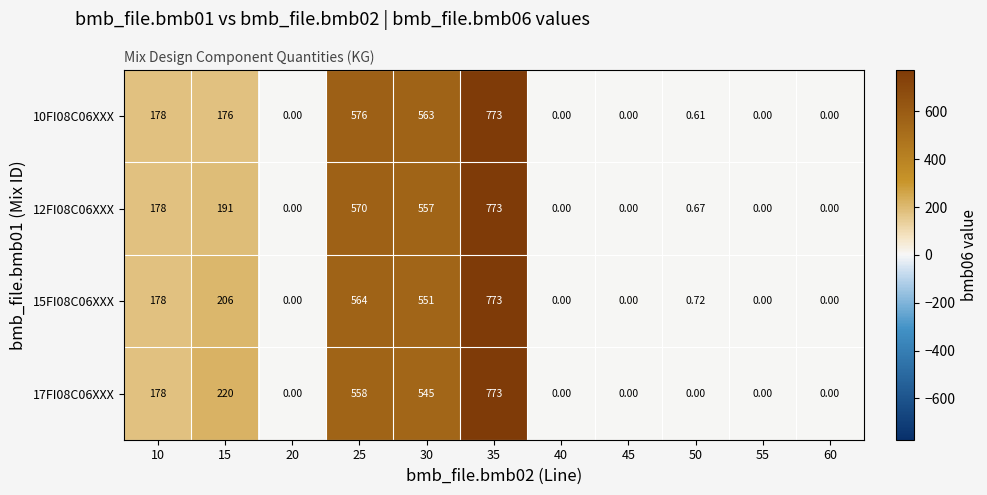

How many distinct data groups are displayed?

4